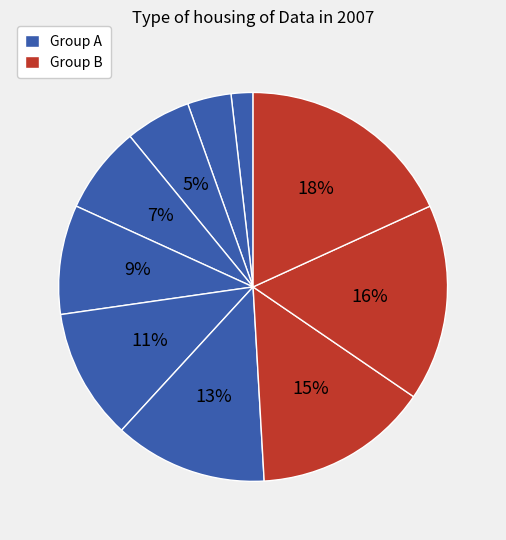

Count the number of slices in the pie.

10